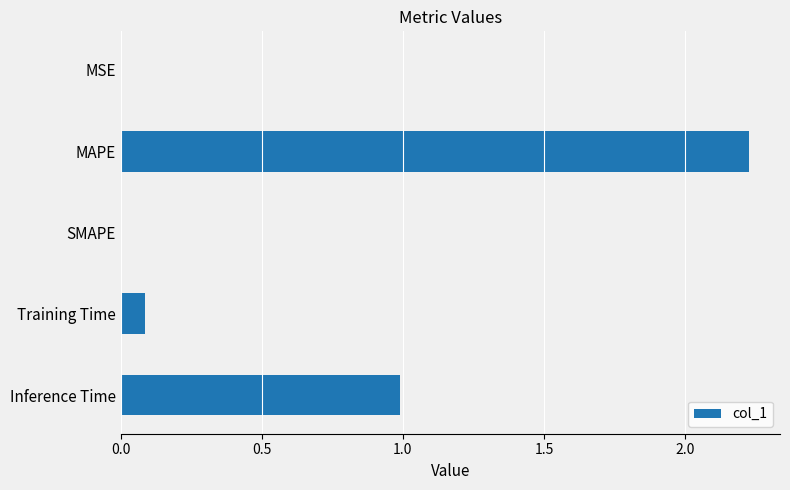

Count the number of categories in the chart.

5